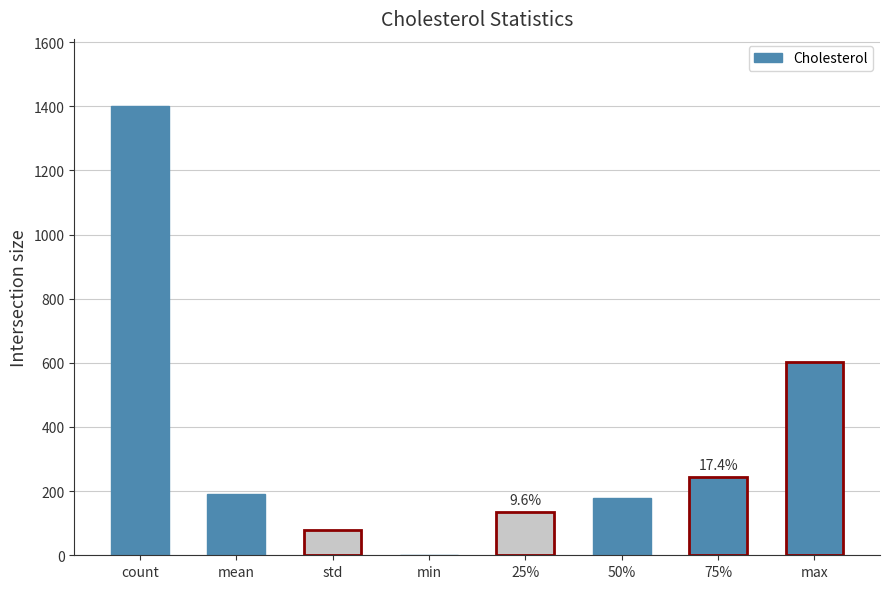

What is the sum of all values?

2826.3